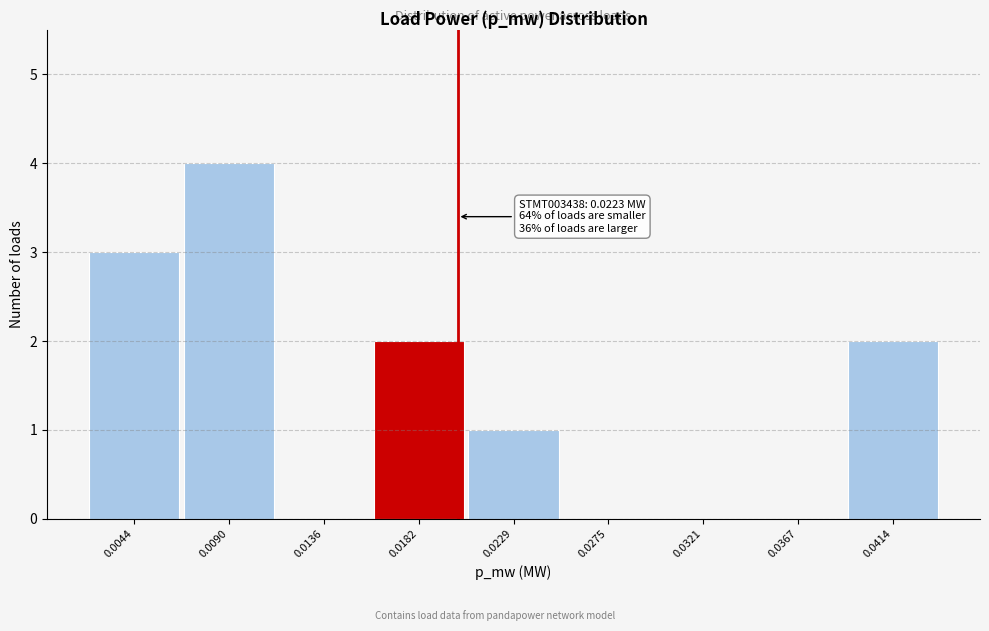

Reading left to right, list all the values displayed in this chart.

0.0044=3	0.0090=4	0.0136=0	0.0182=2	0.0229=1	0.0275=0	0.0321=0	0.0367=0	0.0414=2